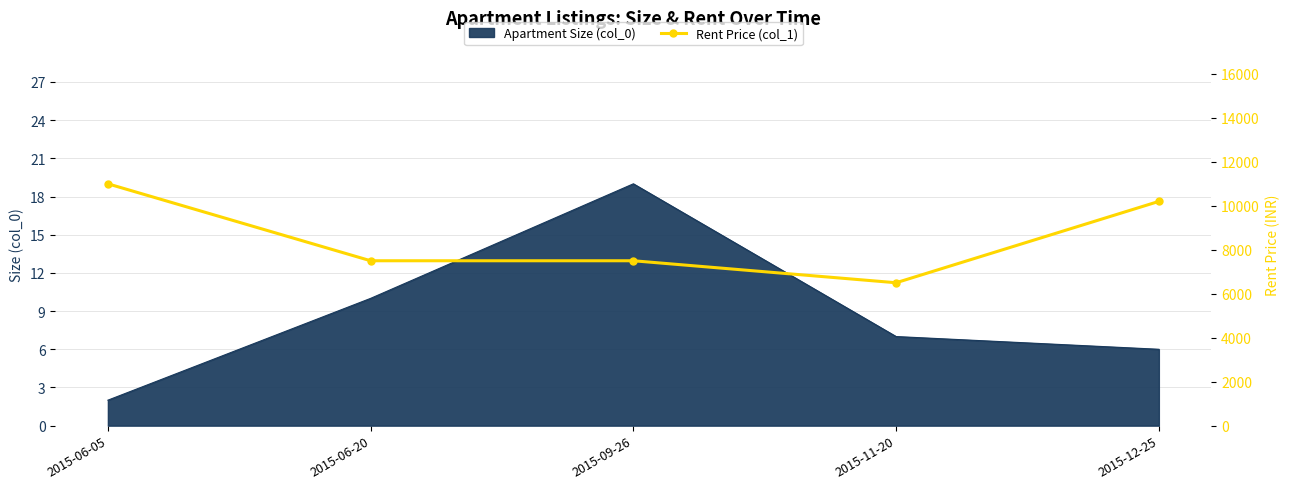

What is the approximate value at 2015-12-25, to the nearest 100?

10200